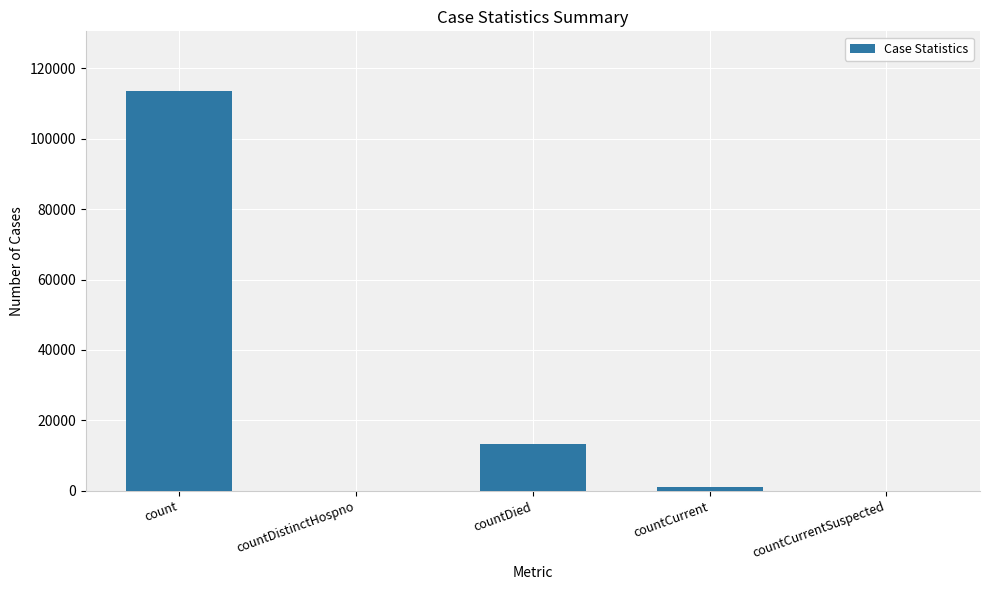

What is the sum of all values?

127696